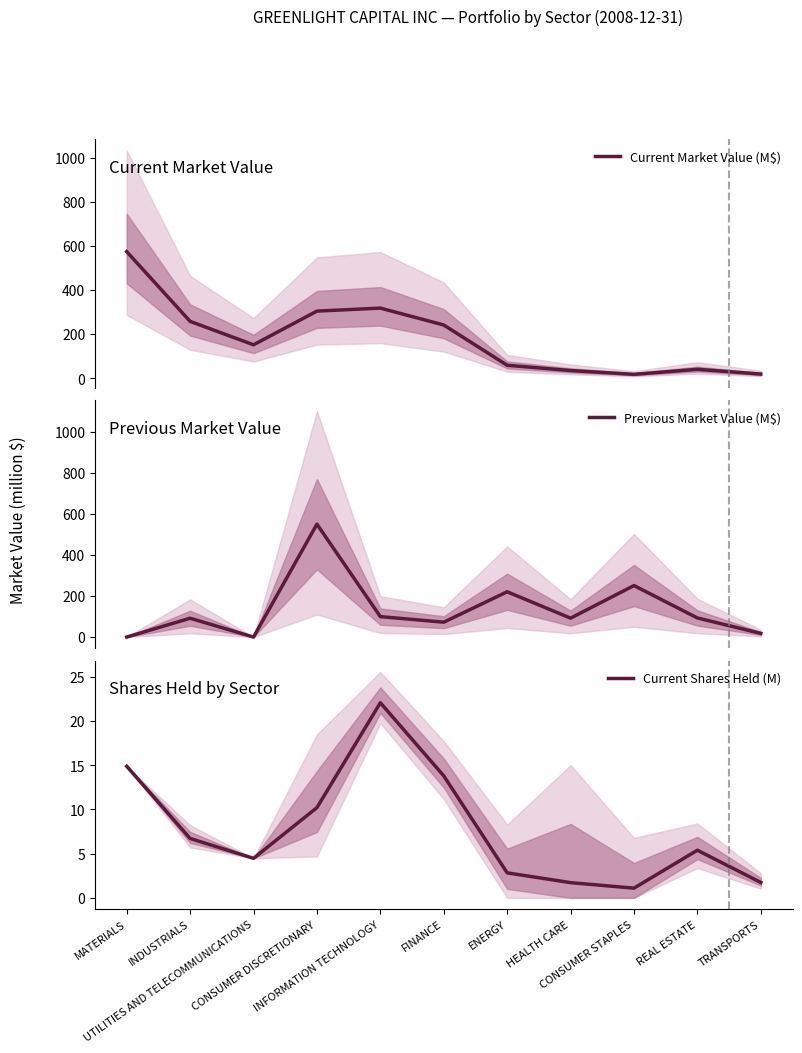

Rank the series at CONSUMER DISCRETIONARY from highest to lowest value.

Previous Market Value (M$), Current Market Value (M$), Current Shares Held (M)